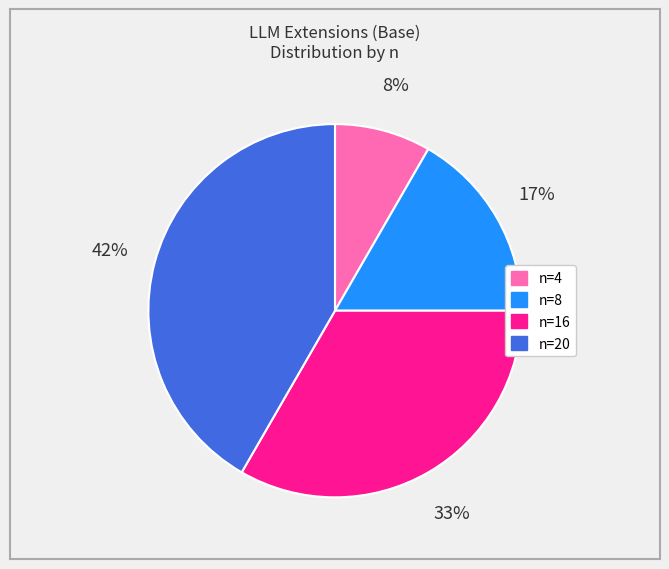

Which has a higher value, n=8 or n=4?

n=8